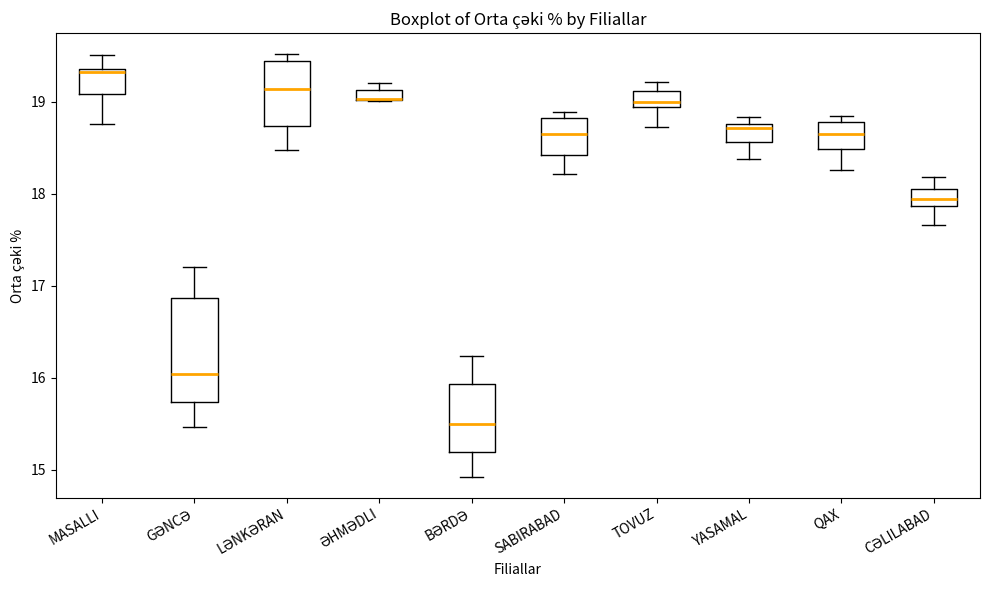

Where is the lower edge of the box for SABIRABAD on the y-axis? The values are not printed on the chart, so give them approximately, as read against the axis.

18.4